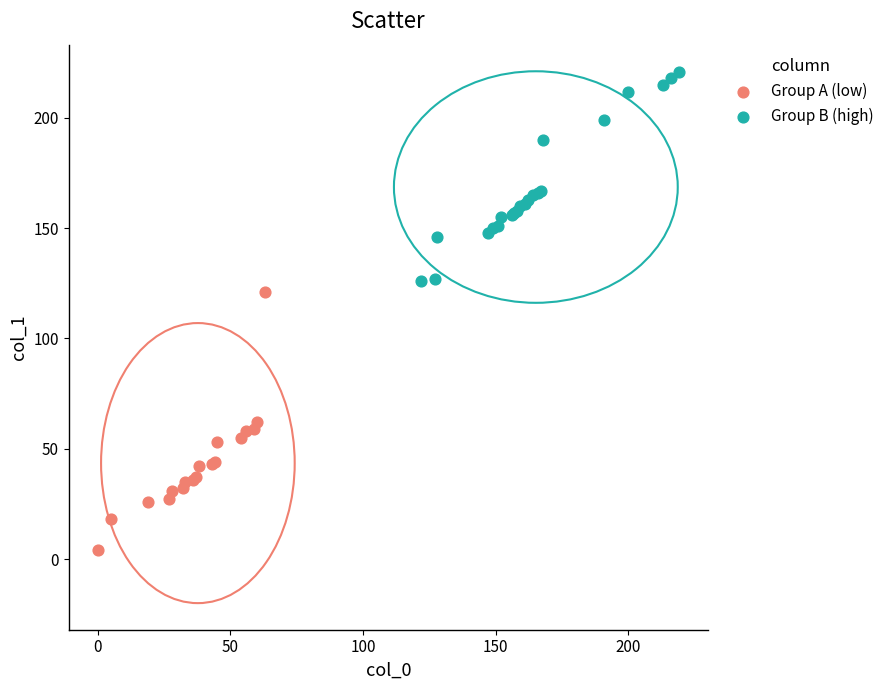

Which series contains the lowest Y value?

Group A (low)